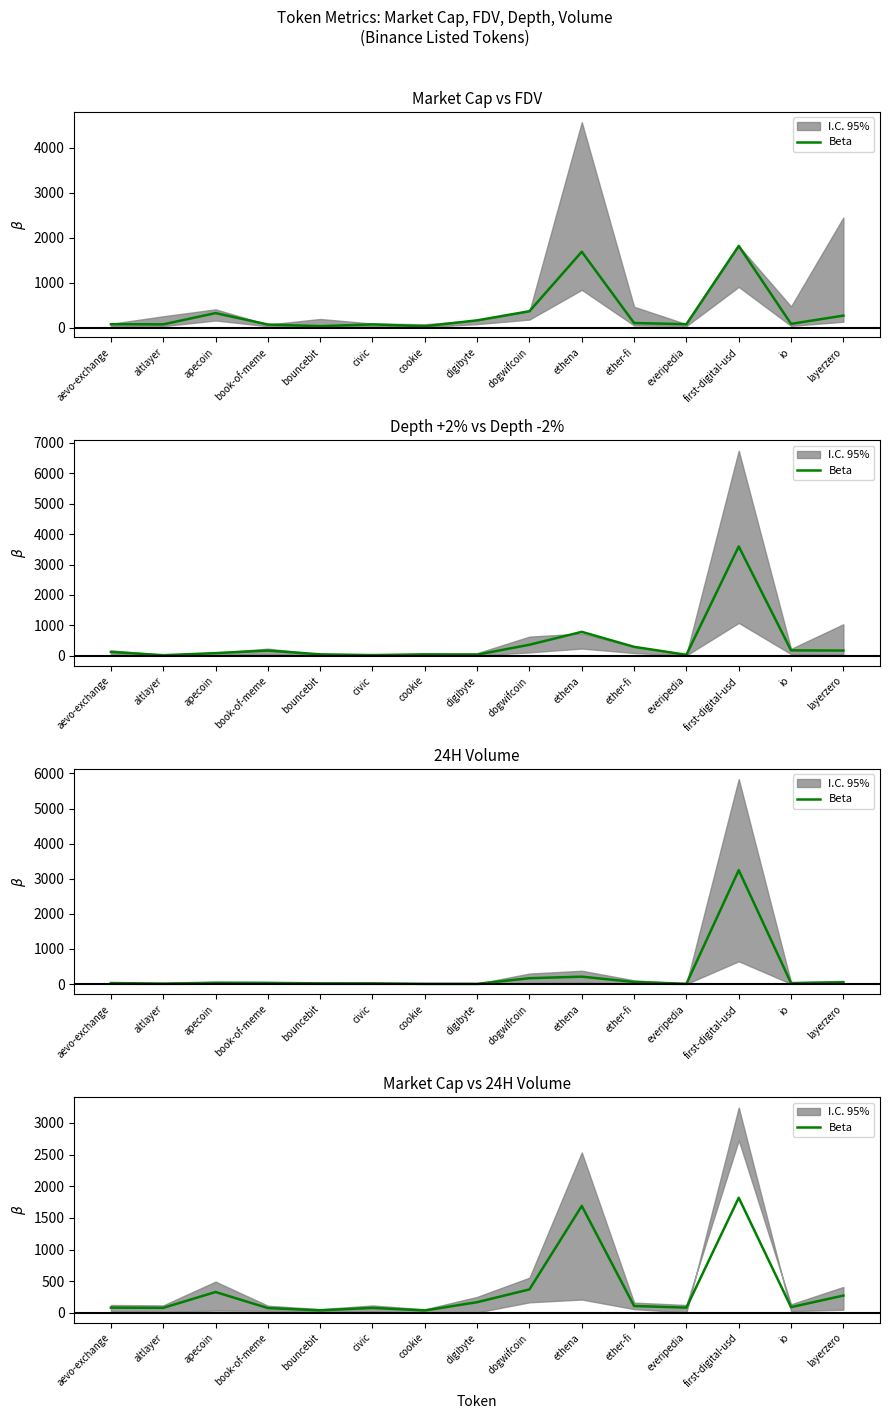

The chart shows a value of 2703.1 at ethena. True or false?

False